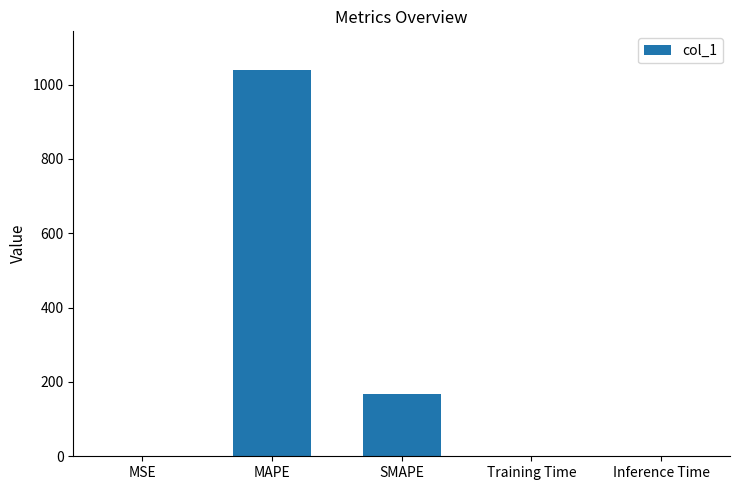

What is the change in value from SMAPE to Training Time?

-167.7